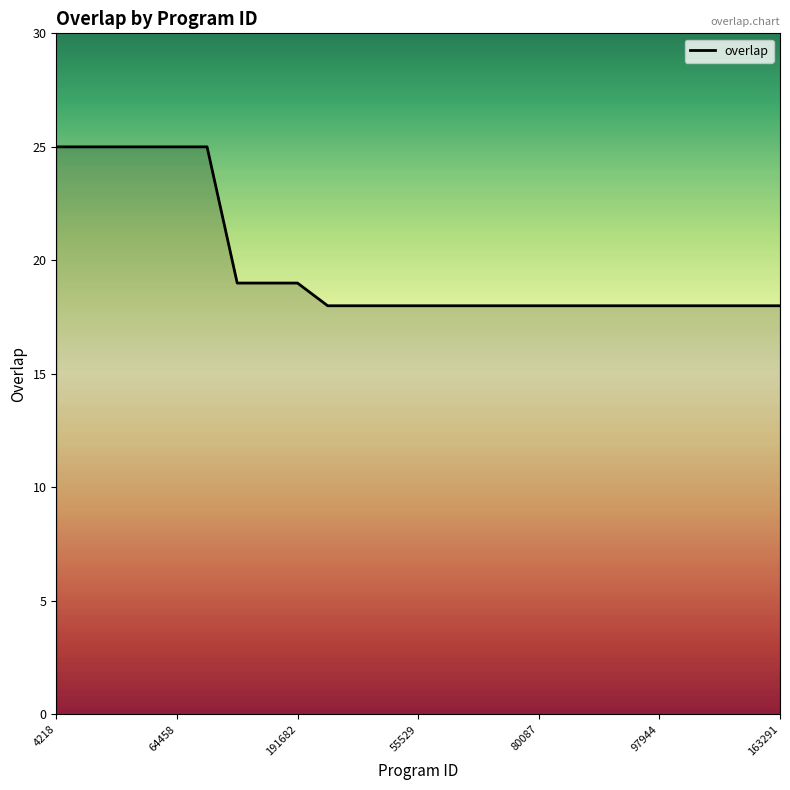

How many values are between 18 and 19?

19